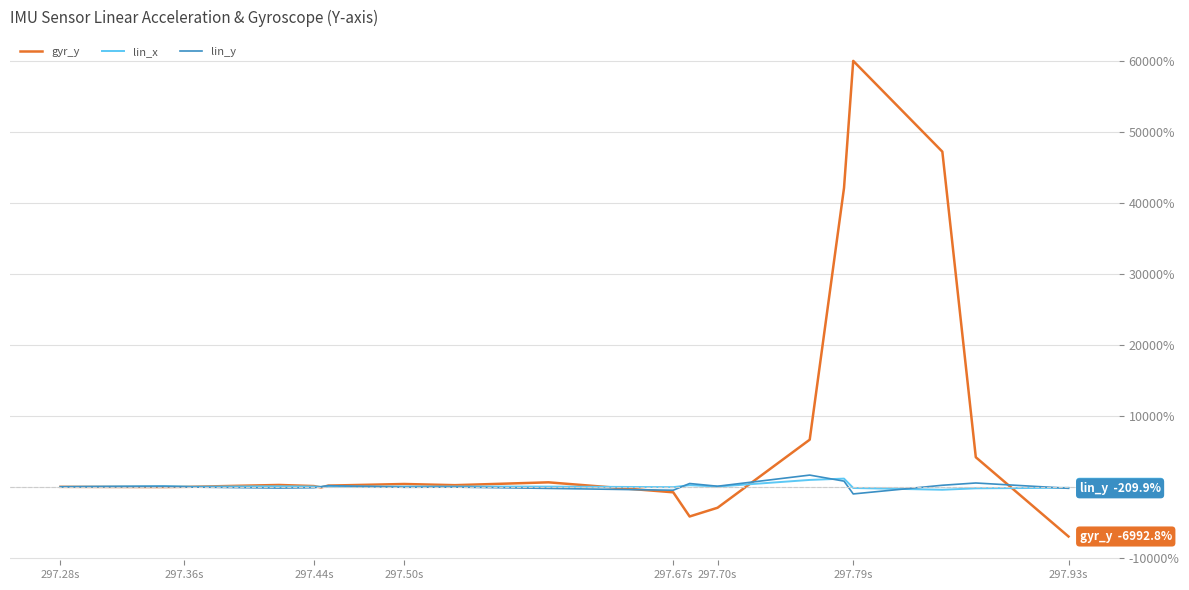

Which series has the widest spread of values?

gyr_y